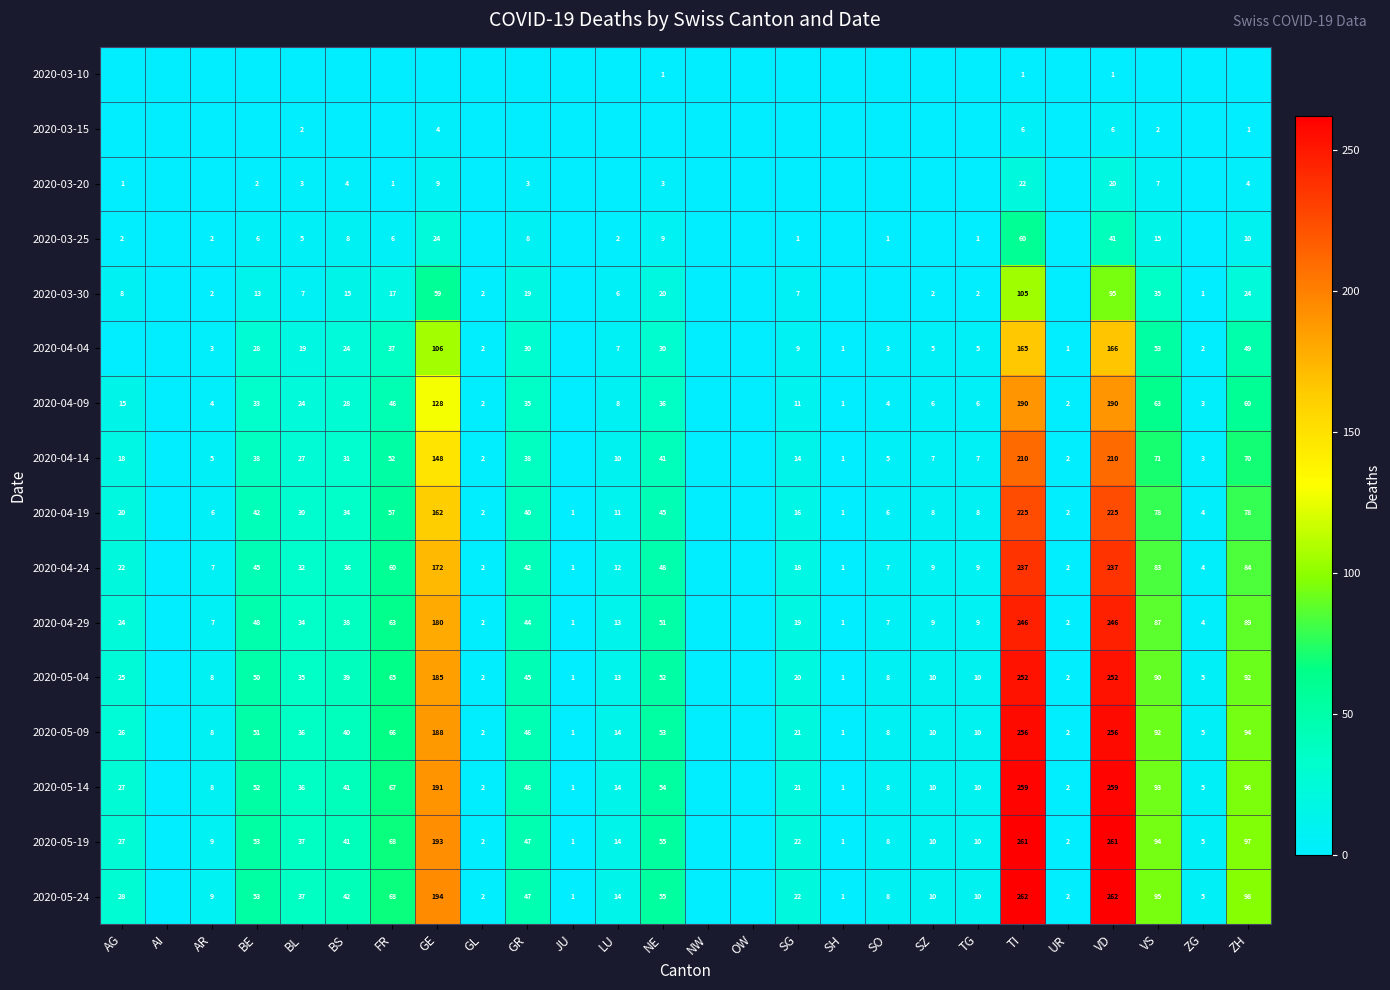

True or false: 2020-05-14 has a value of 10 at TG.

True